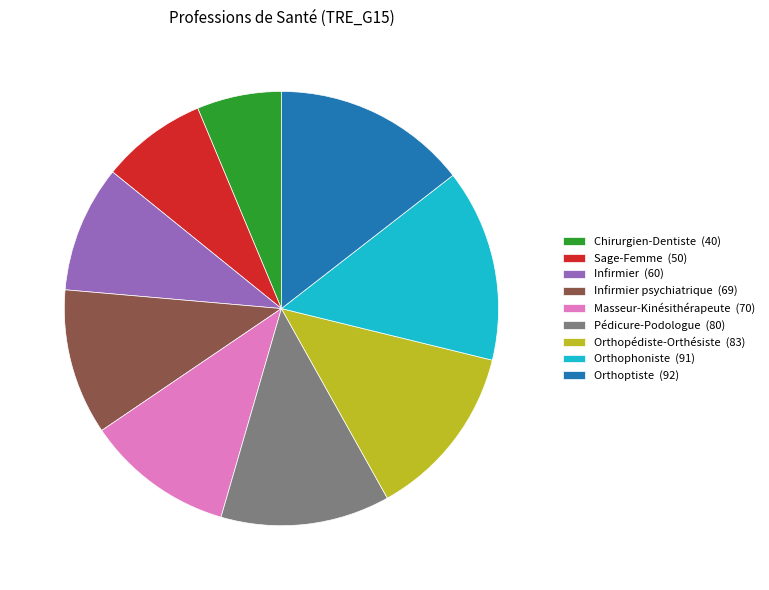

Is there any slice that represents more than half of the pie?

No